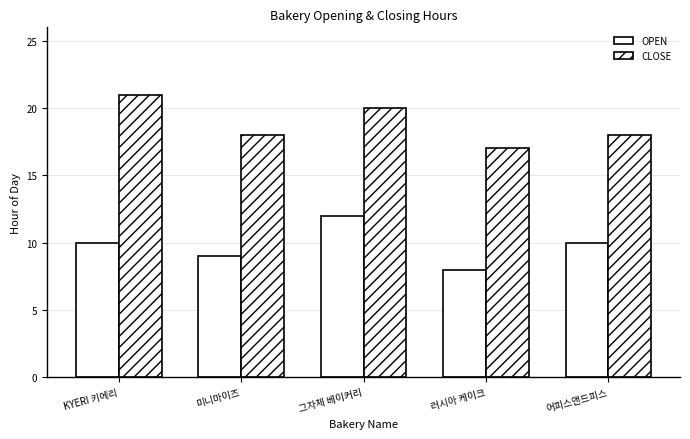

Does the chart contain stacked bars?

No